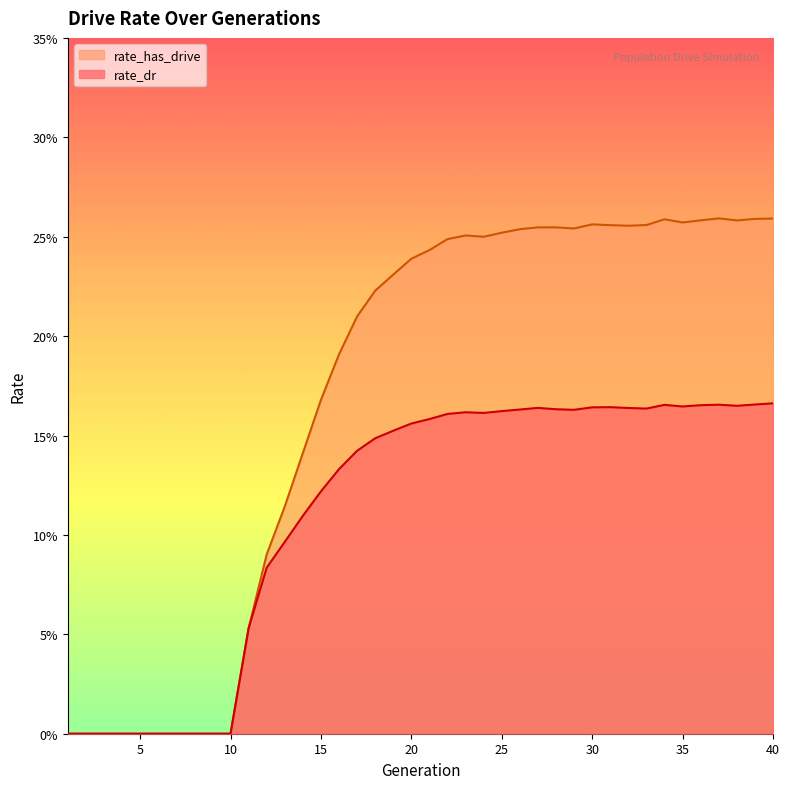

Count the number of categories in the chart.

40